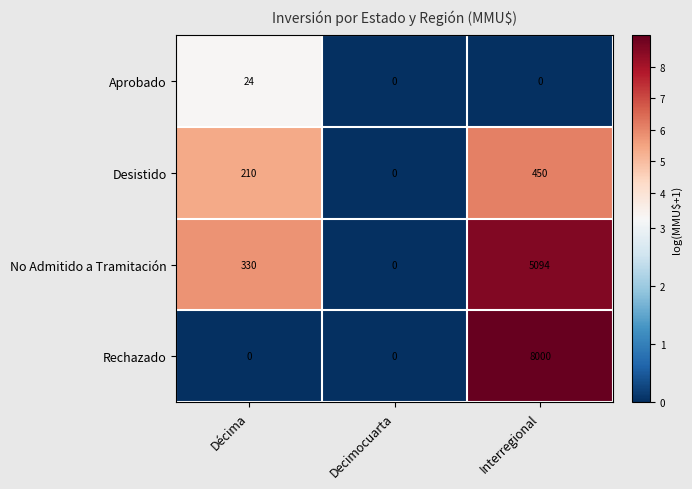

Which category has the highest value across all series?

Interregional